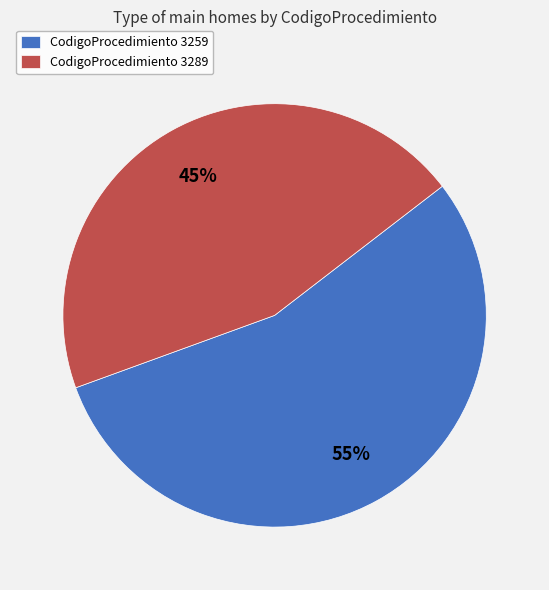

Which category accounts for the majority?

CodigoProcedimiento 3259